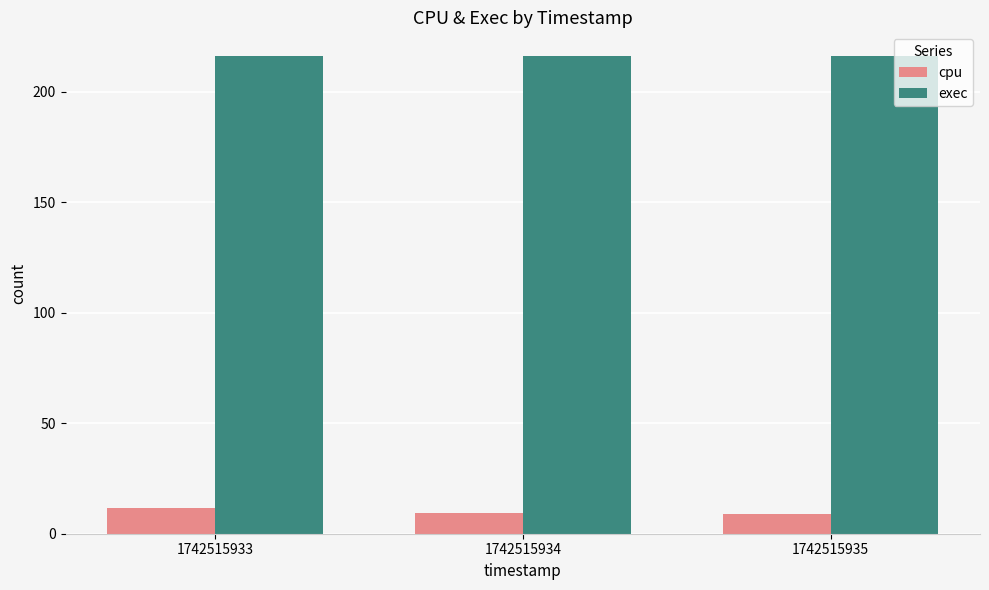

At 1742515935, list the series in order from largest to smallest.

exec, cpu